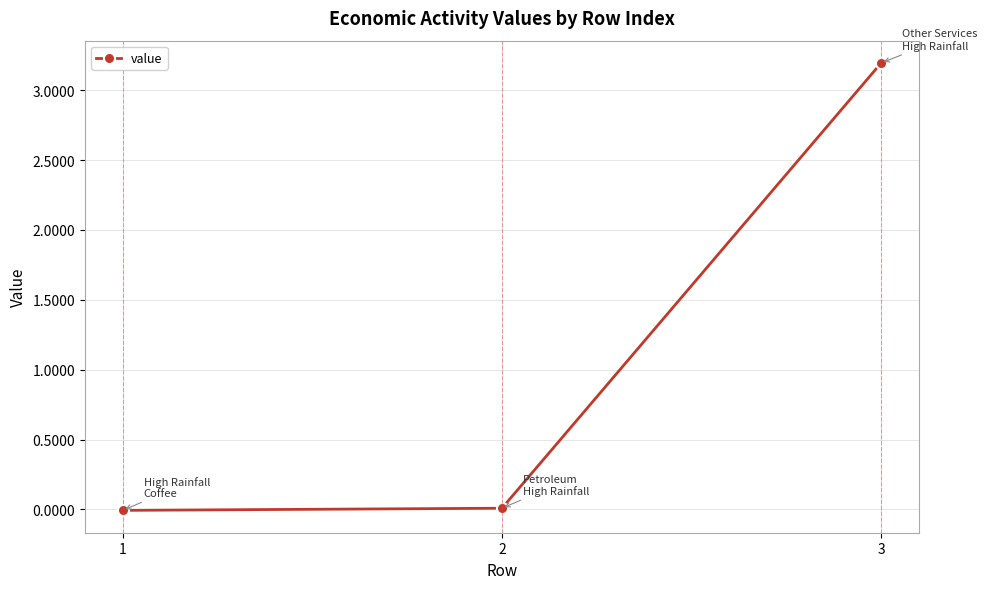

What is the sum of all values?

3.2